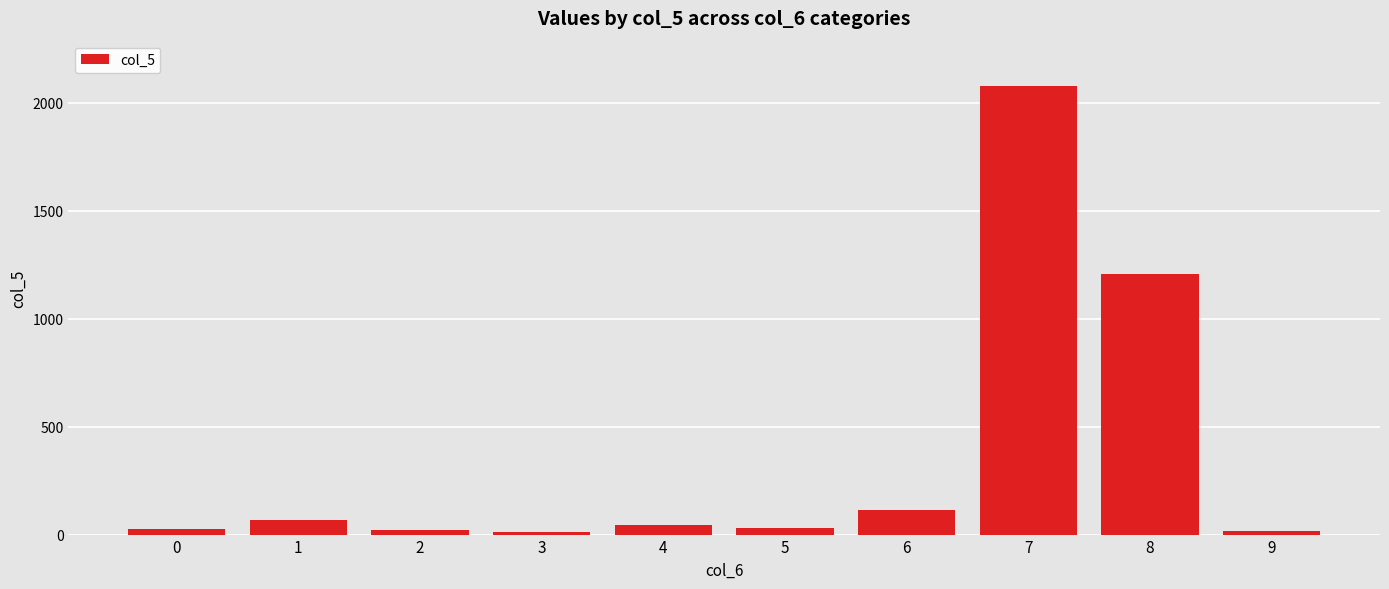

The chart shows a value of 66 at 1. True or false?

True